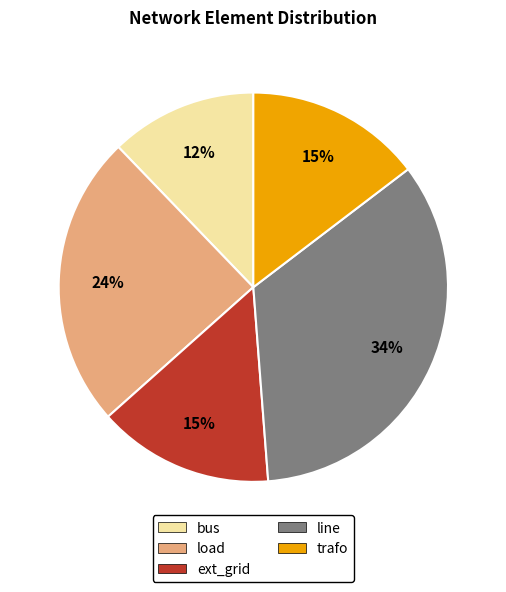

To the nearest percent, what percentage of the pie is ext_grid?

15%